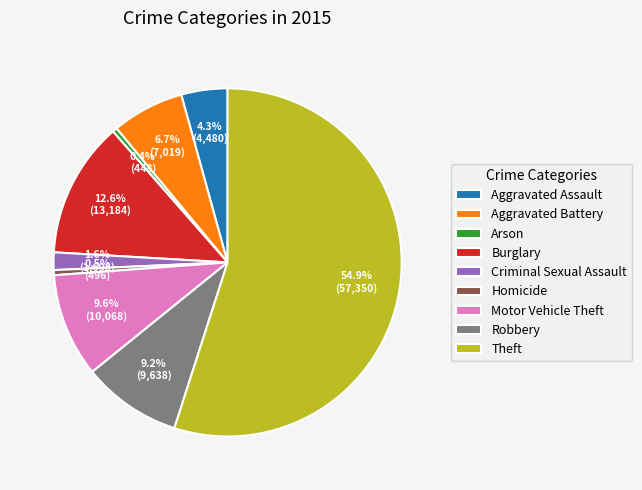

What is the largest slice in the pie chart?

Theft